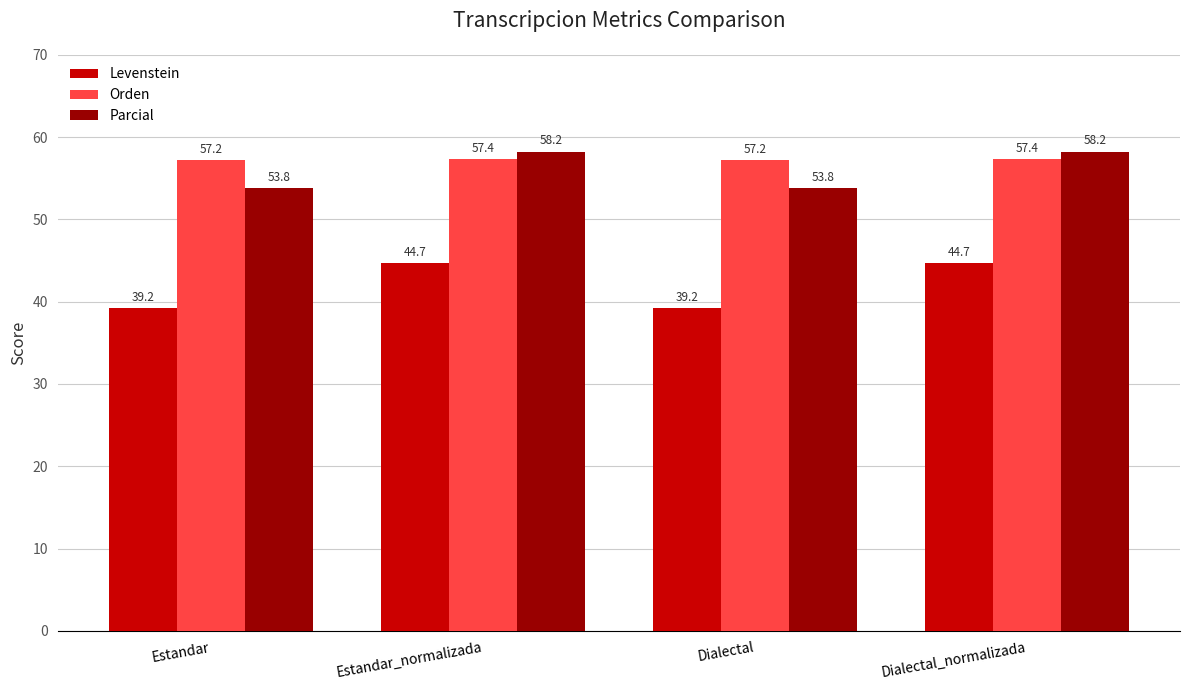

Reading right to left, extract all data points from this chart.

Levenstein: Dialectal_normalizada=44.7	Dialectal=39.2	Estandar_normalizada=44.7	Estandar=39.2
Orden: Dialectal_normalizada=57.4	Dialectal=57.2	Estandar_normalizada=57.4	Estandar=57.2
Parcial: Dialectal_normalizada=58.2	Dialectal=53.8	Estandar_normalizada=58.2	Estandar=53.8